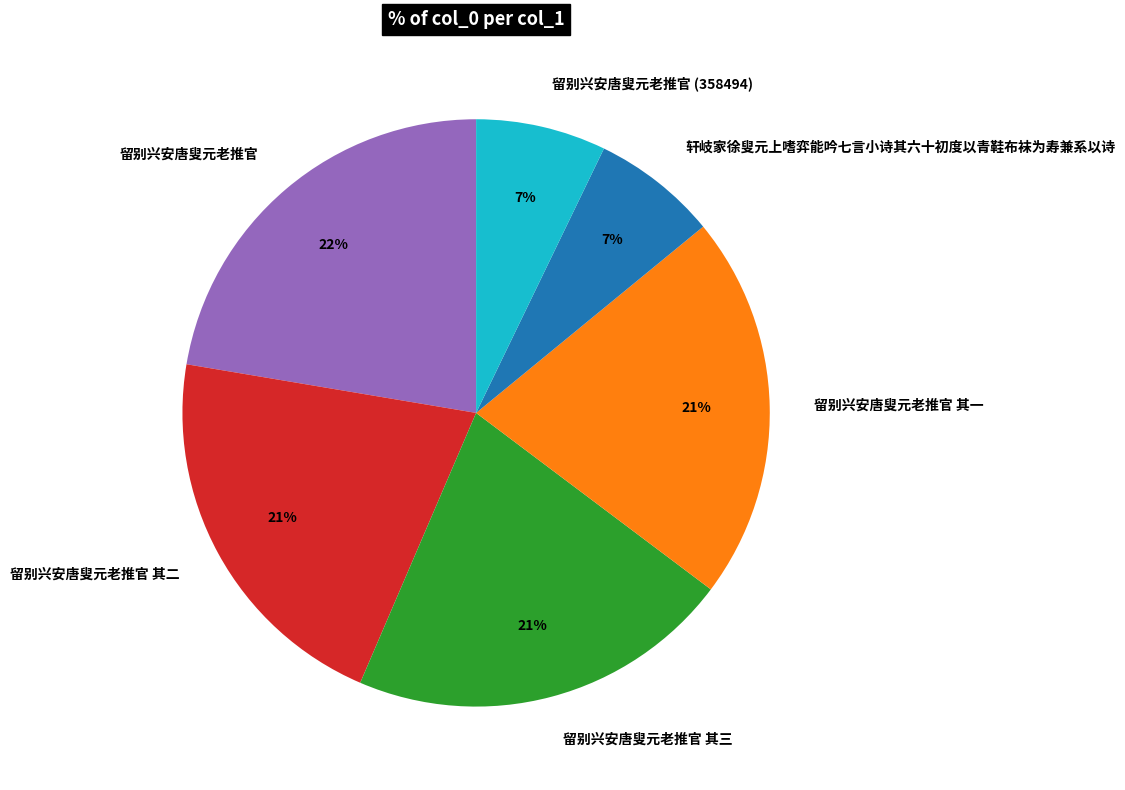

Between 留别兴安唐叟元老推官 其二 and 轩岐家徐叟元上嗜弈能吟七言小诗其六十初度以青鞋布袜为寿兼系以诗, which is larger?

留别兴安唐叟元老推官 其二